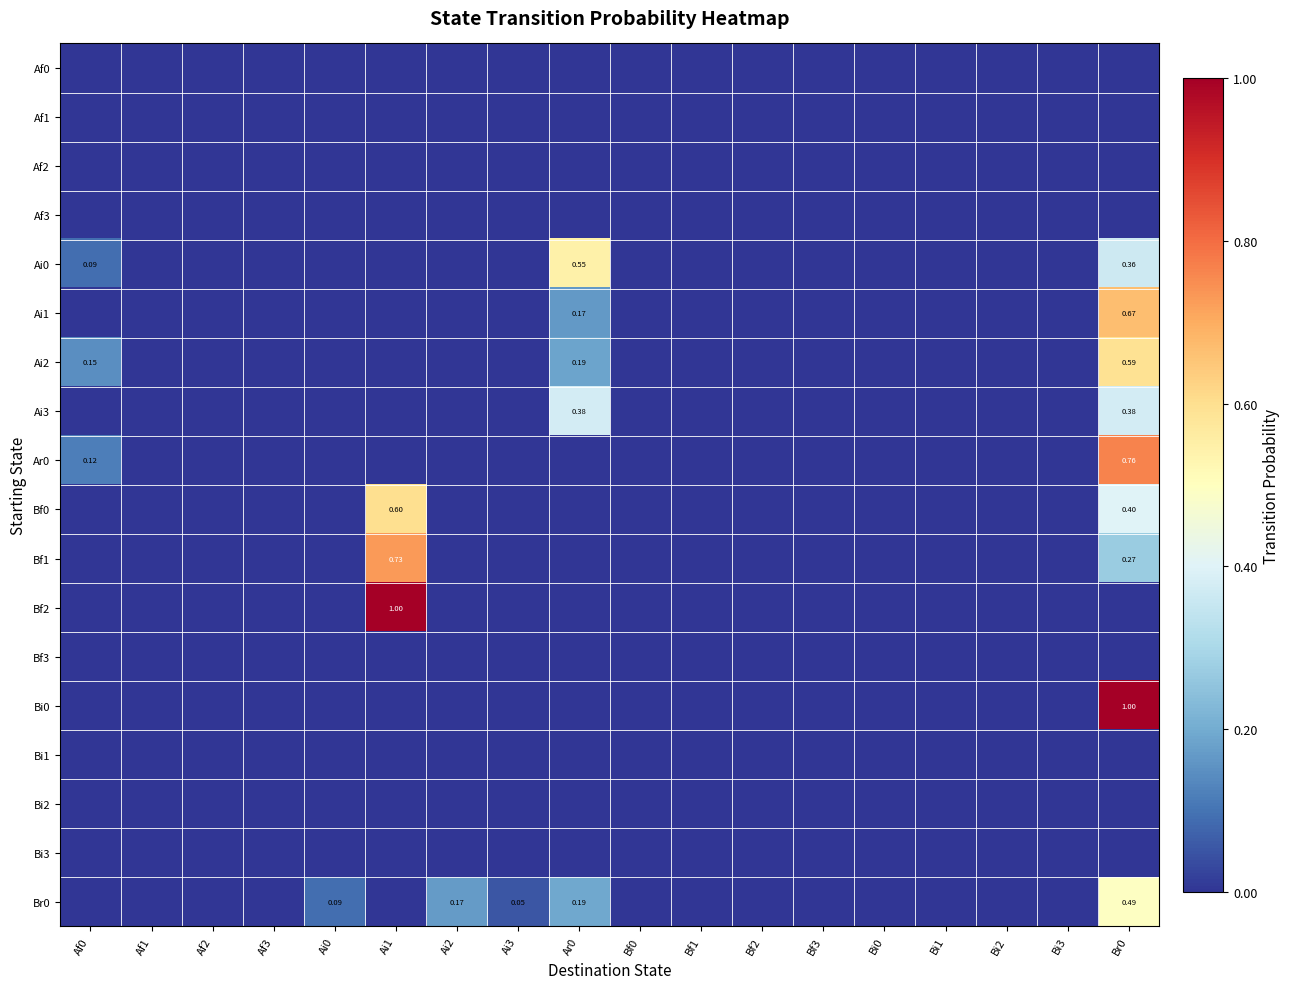

Rank the series by their maximum value, from highest to lowest.

Bf2, Bi0, Ar0, Bf1, Ai1, Bf0, Ai2, Ai0, Br0, Ai3, Af0, Af1, Af2, Af3, Bf3, Bi1, Bi2, Bi3